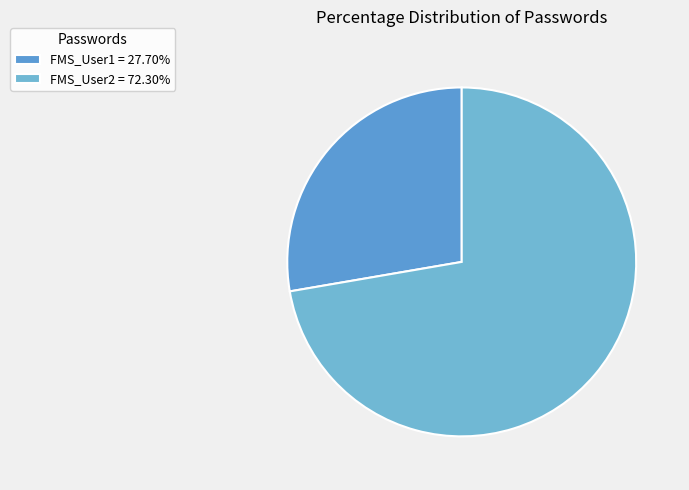

Which category has the smallest portion of the pie?

FMS_User1